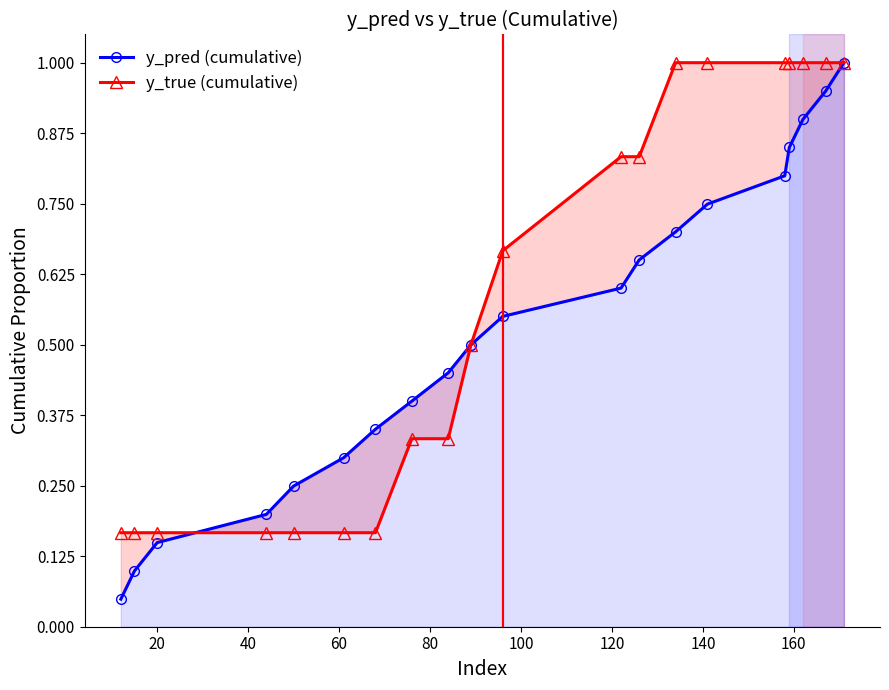

At 14, list the series in order from smallest to largest.

y_pred (cumulative), y_true (cumulative)